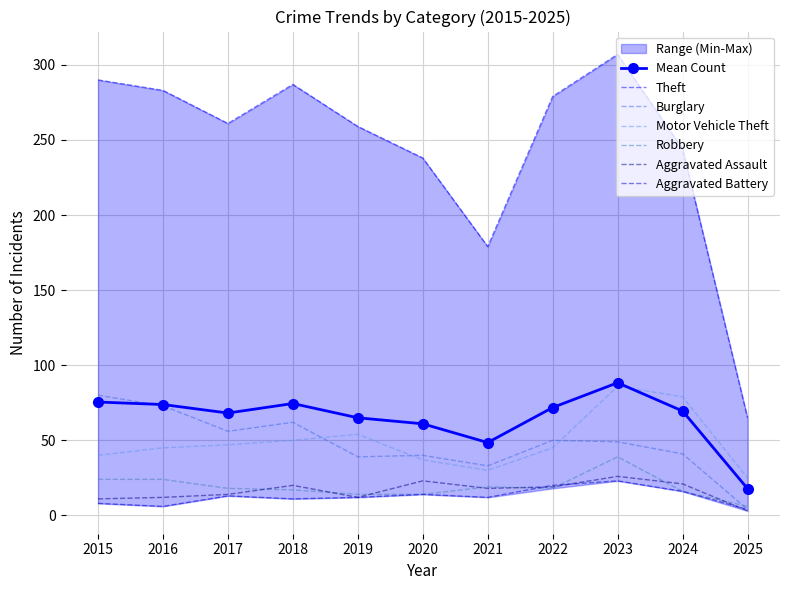

Reading left to right, list all the values displayed in this chart.

Theft: 290	283	261	287	259	238	179	279	307	244	65
Burglary: 80	73	56	62	39	40	33	50	49	41	4
Motor Vehicle Theft: 40	45	47	50	54	37	30	45	86	79	25
Robbery: 24	24	18	17	14	14	19	18	39	16	6
Aggravated Assault: 11	12	14	20	12	23	18	19	26	21	3
Aggravated Battery: 8	6	13	11	12	14	12	20	23	16	4